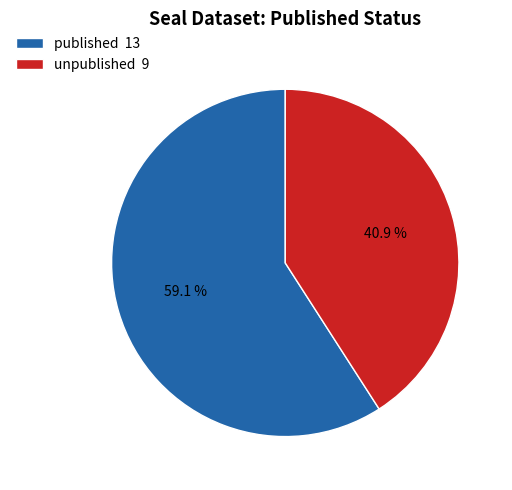

What is the largest slice in the pie chart?

published